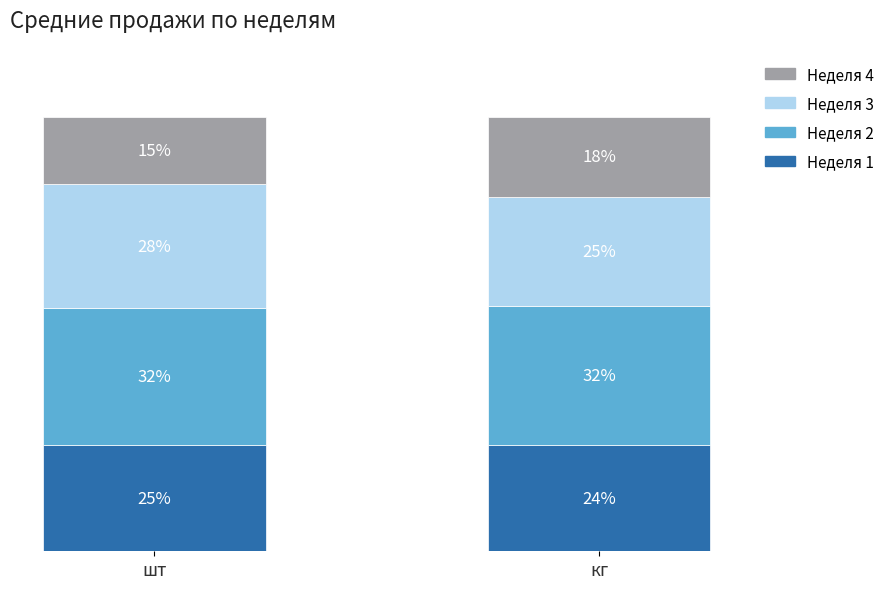

What are all the series names shown in the legend?

Неделя 4, Неделя 3, Неделя 2, Неделя 1